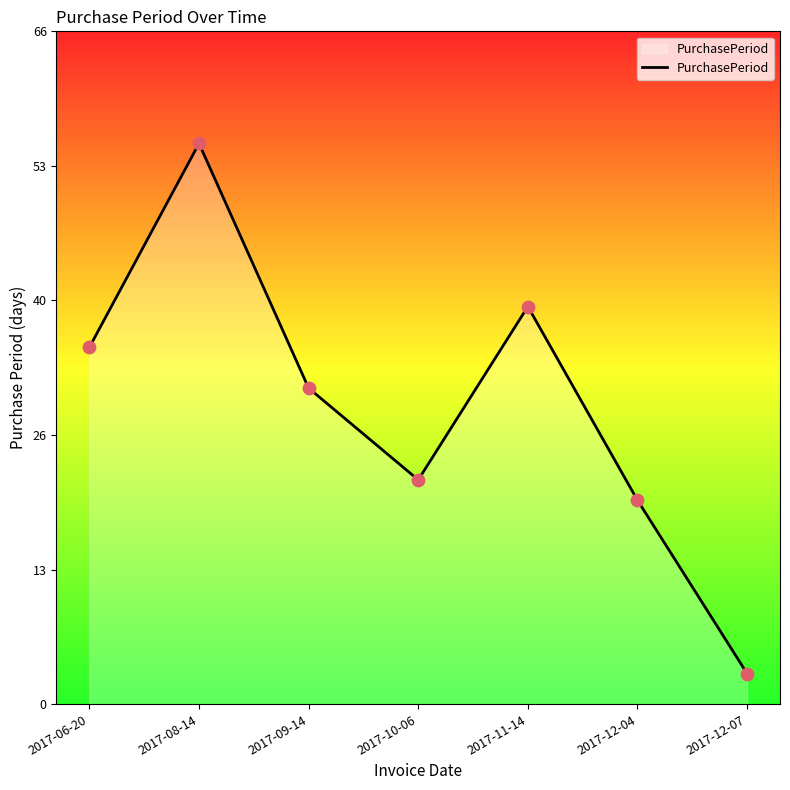

What is the change in value from 2017-10-06 to 2017-12-04?

-2